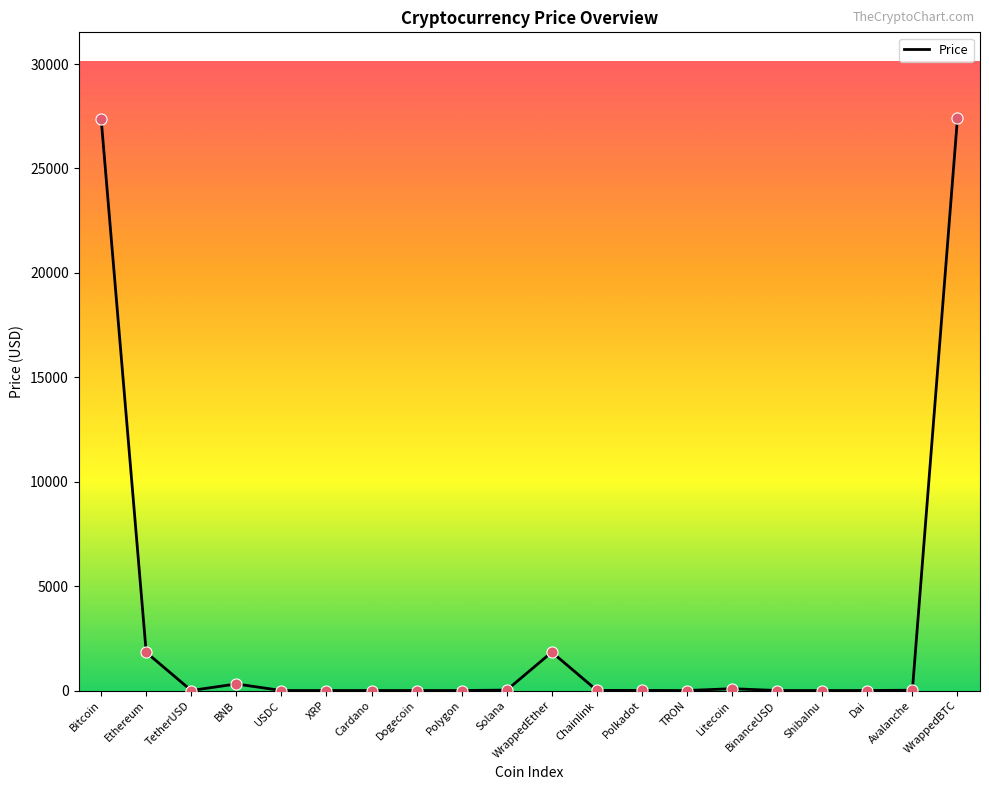

Between WrappedBTC and Polkadot, which is larger?

WrappedBTC